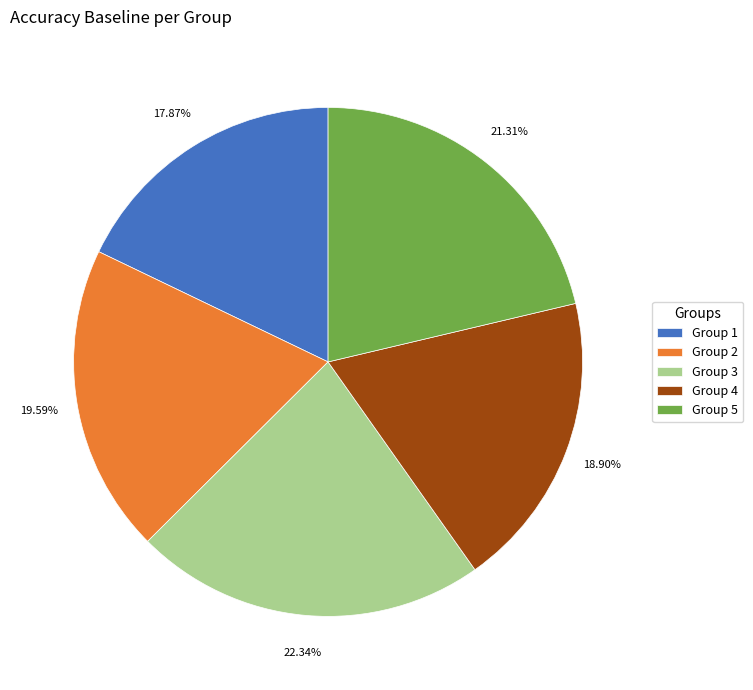

Does Group 2 represent more than half of the total?

No